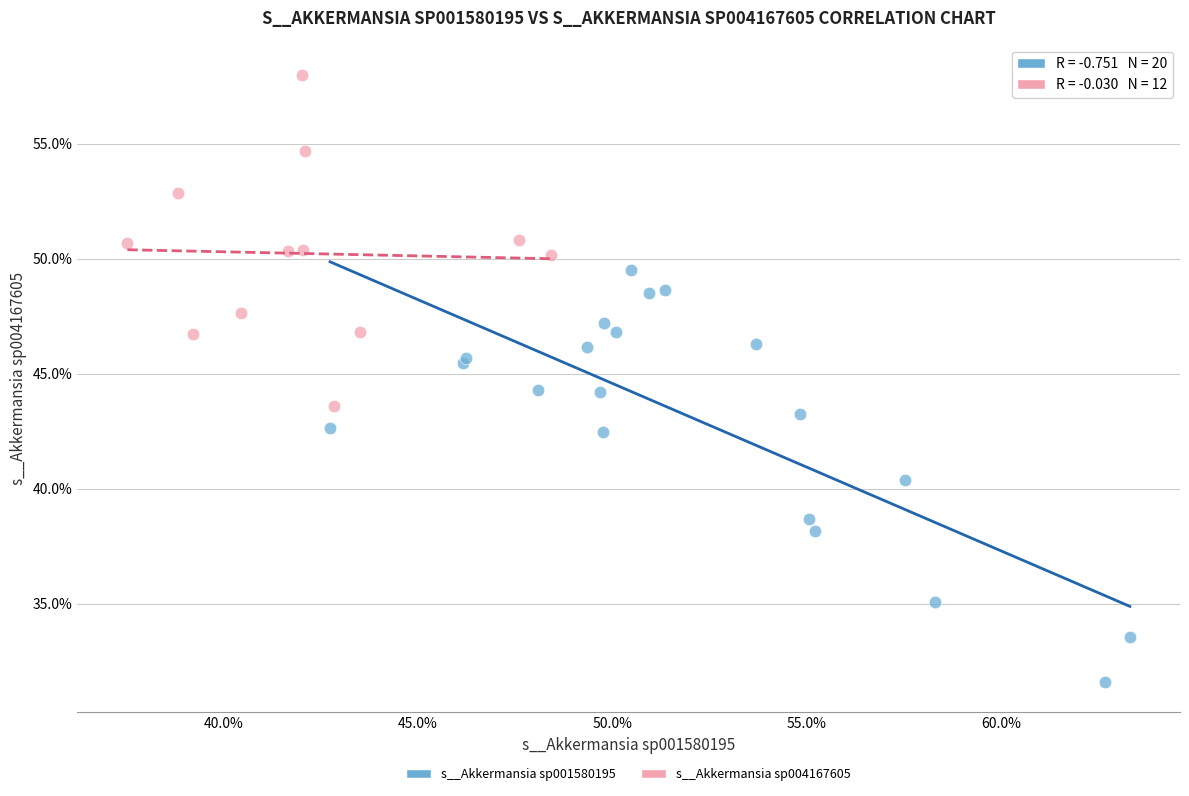

What are all the series names shown in the legend?

s__Akkermansia sp001580195, s__Akkermansia sp004167605